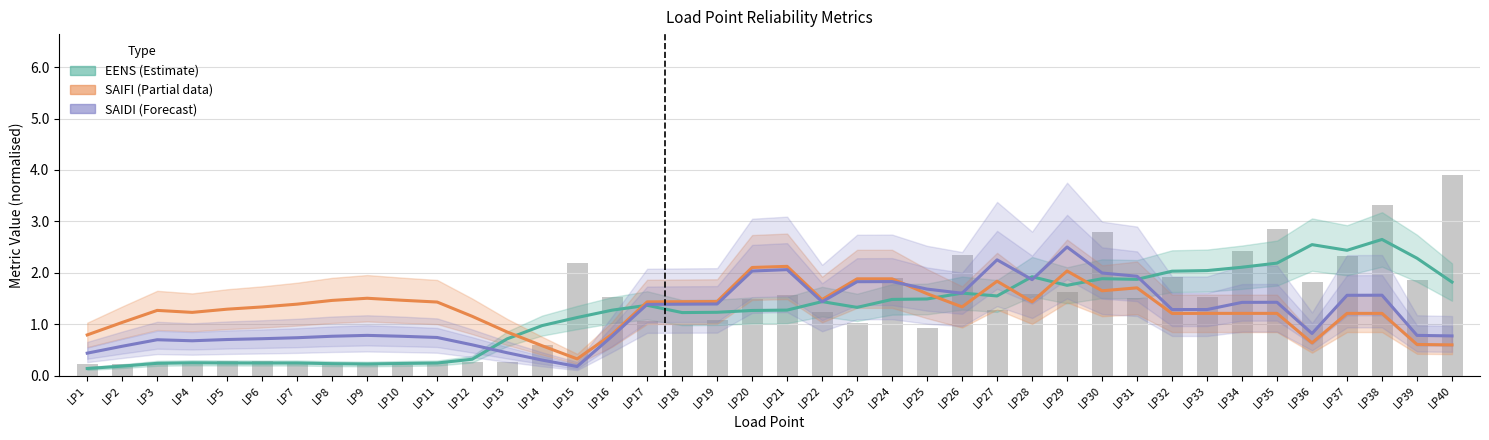

What is the value of the SAIFI (Partial data) bar at the 28th from the left?

1.4